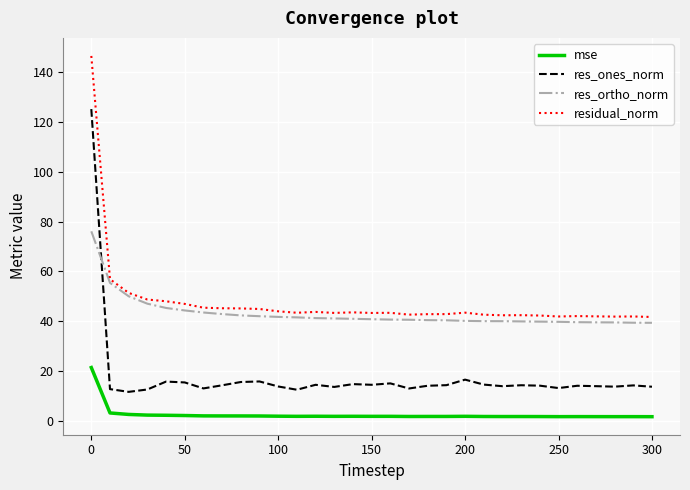

Rank the series by their maximum value, from highest to lowest.

residual_norm, res_ones_norm, res_ortho_norm, mse